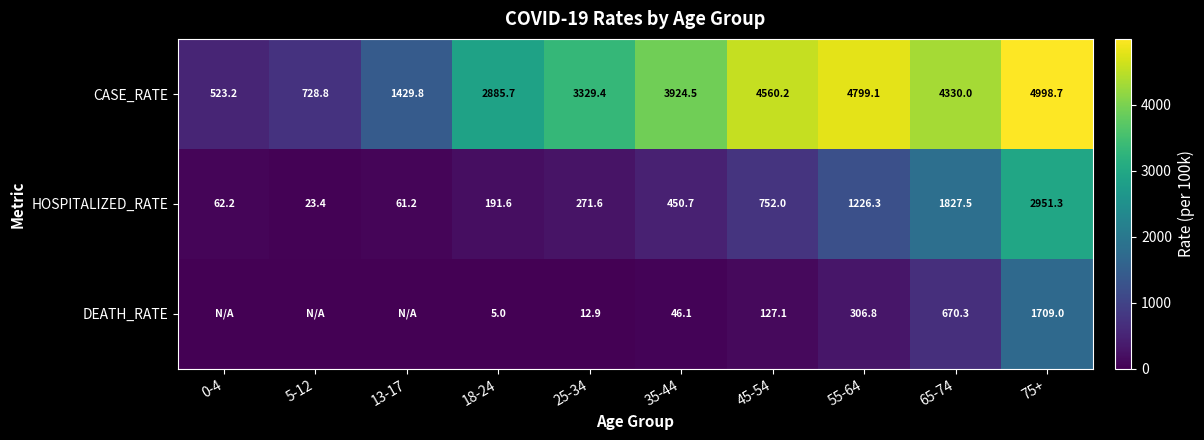

What is the spread (max minus min) of values at 35-44?

3878.4